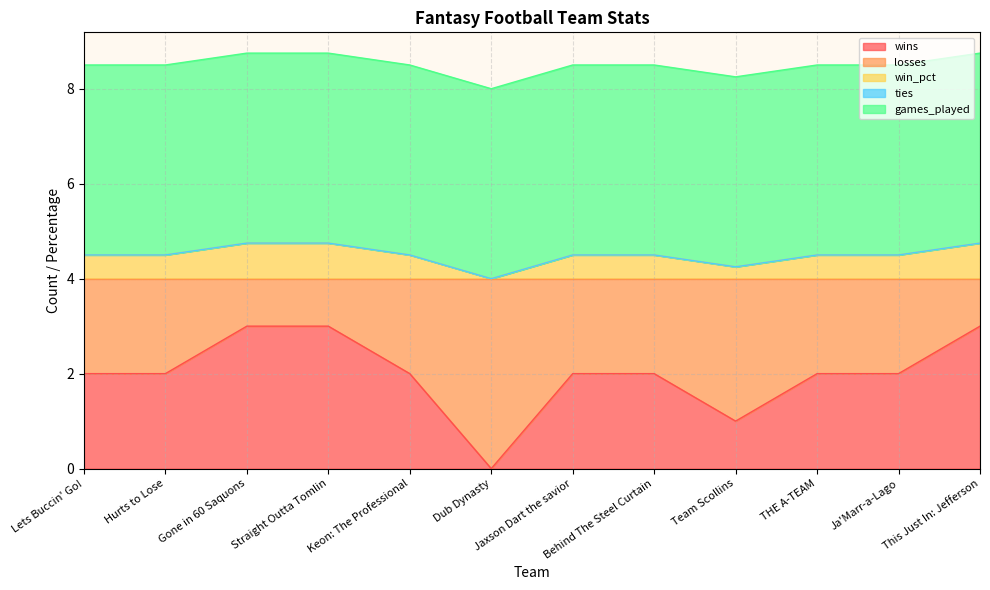

What is the total value across all series at THE A-TEAM?

8.5